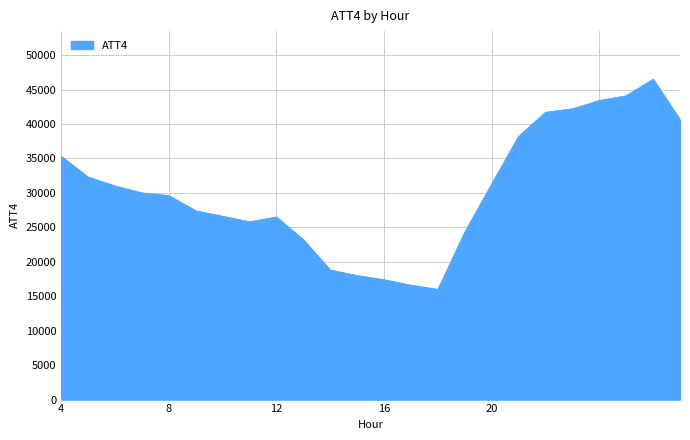

What is the difference between the maximum and minimum values?

30500